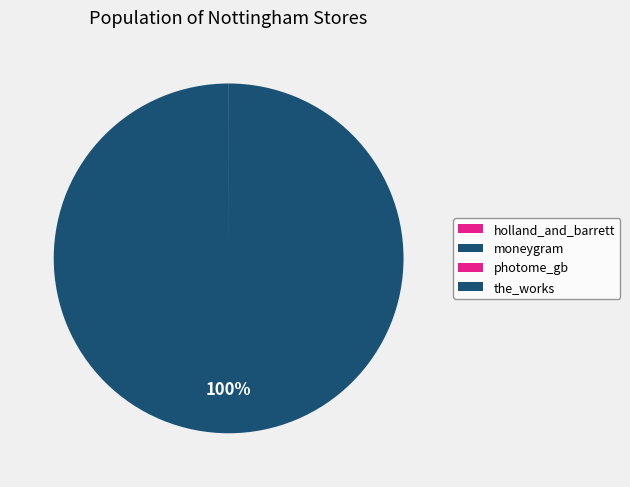

Count the number of slices in the pie.

4